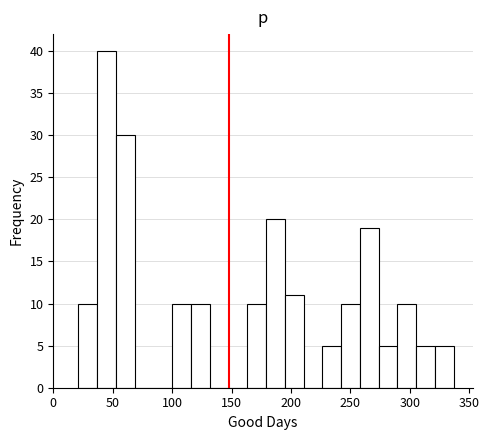

Read against the x-axis, roughly where is the centre of the tallest bar?

45